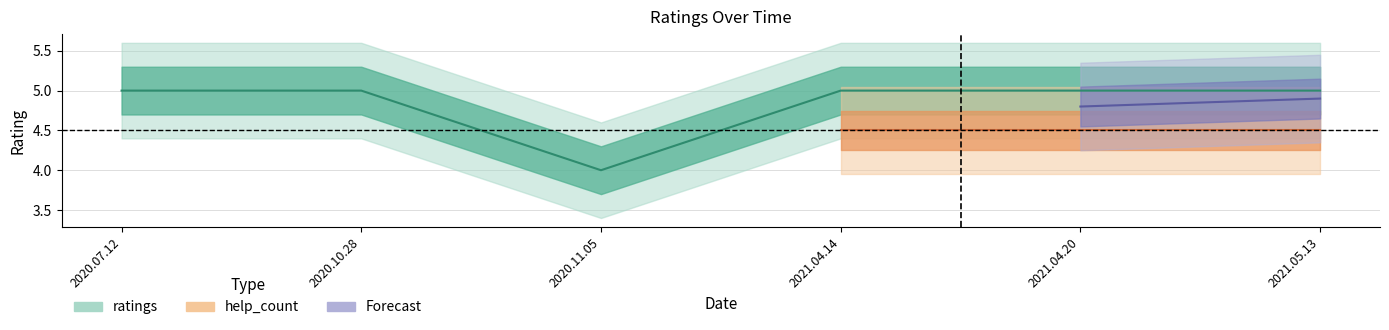

Reading left to right, what are all the values shown in this chart?

2020.07.12=5	2020.10.28=5	2020.11.05=4	2021.04.14=5	2021.04.20=5	2021.05.13=5